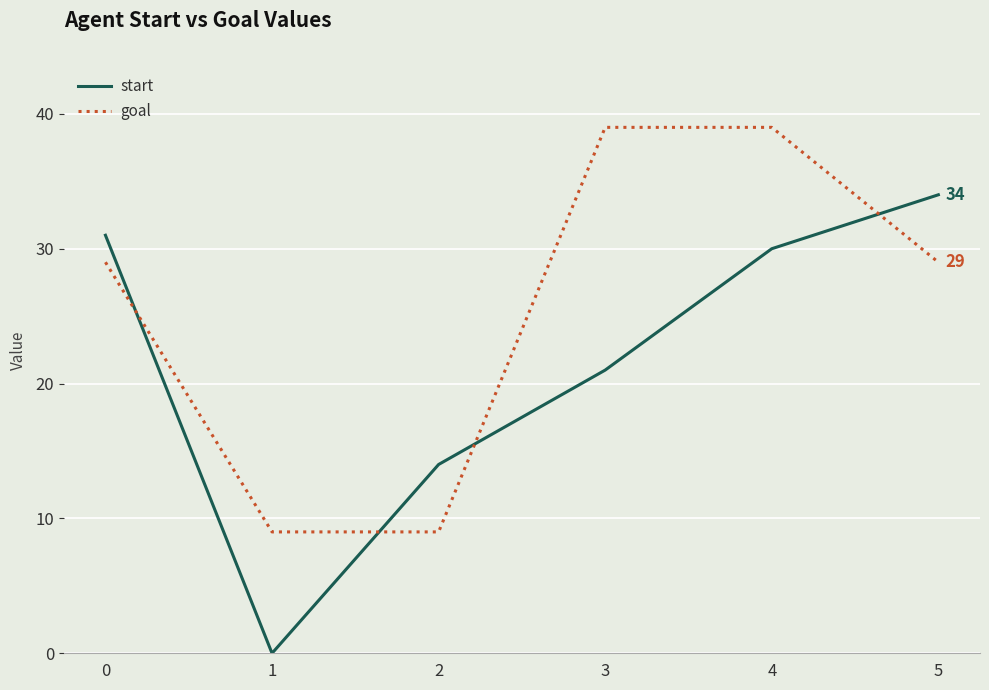

Rank the series by their maximum value, from lowest to highest.

start, goal